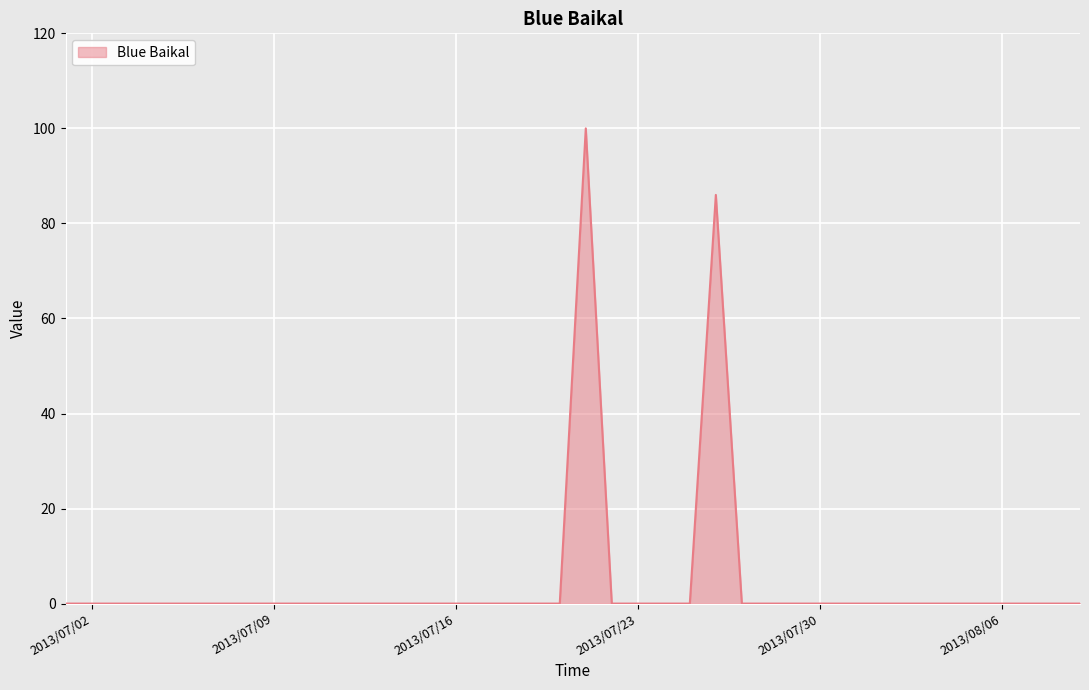

What is the difference between the maximum and minimum values?

100